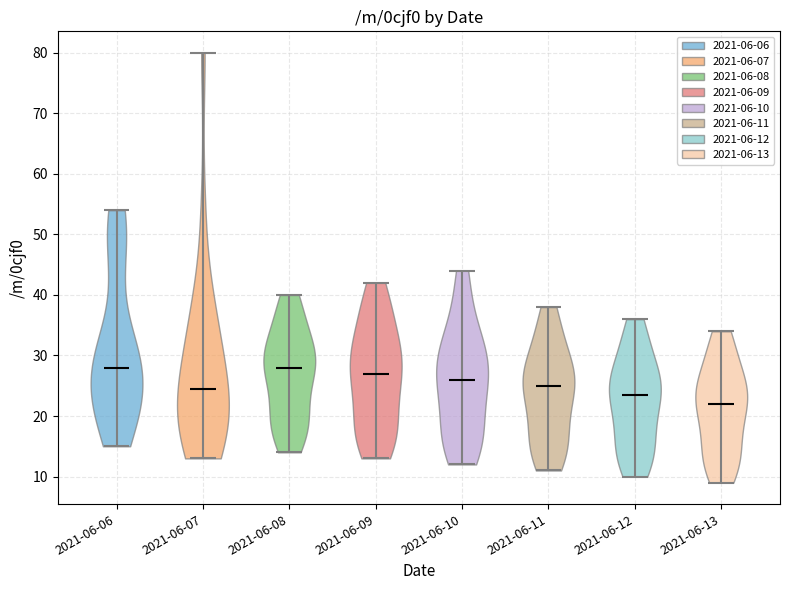

Reading left to right, read every violin against the y-axis: where its median line is, and the lowest and highest points it reaches. The values are not printed on the chart, so give them approximately, as read against the axis.

2021-06-06: median line 28, lowest point 15, highest point 54
2021-06-07: median line 25, lowest point 13, highest point 80
2021-06-08: median line 28, lowest point 14, highest point 40
2021-06-09: median line 27, lowest point 13, highest point 42
2021-06-10: median line 26, lowest point 12, highest point 44
2021-06-11: median line 25, lowest point 11, highest point 38
2021-06-12: median line 24, lowest point 10, highest point 36
2021-06-13: median line 22, lowest point 9, highest point 34